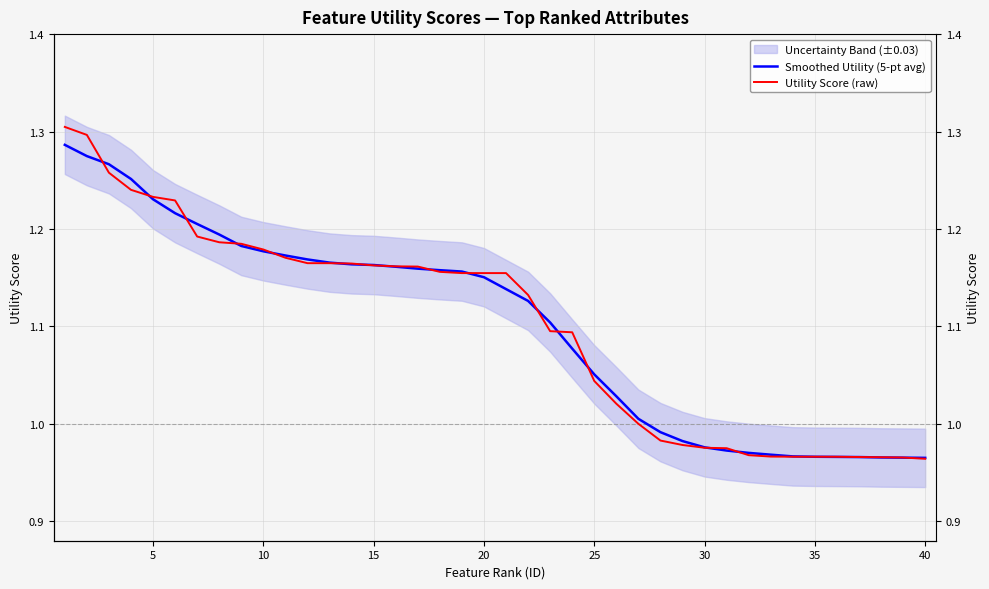

What is the highest value of the Utility Score (raw) series?

1.3